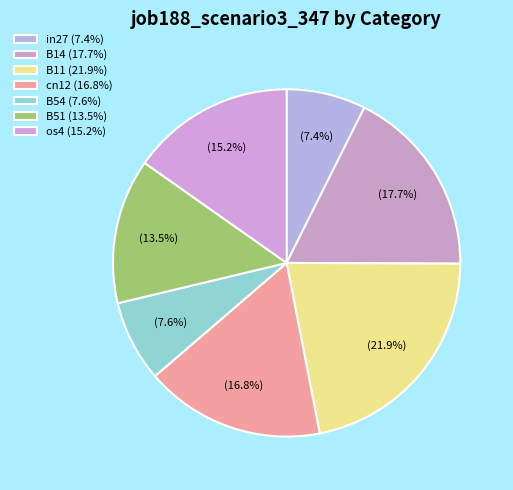

Count the number of slices in the pie.

7